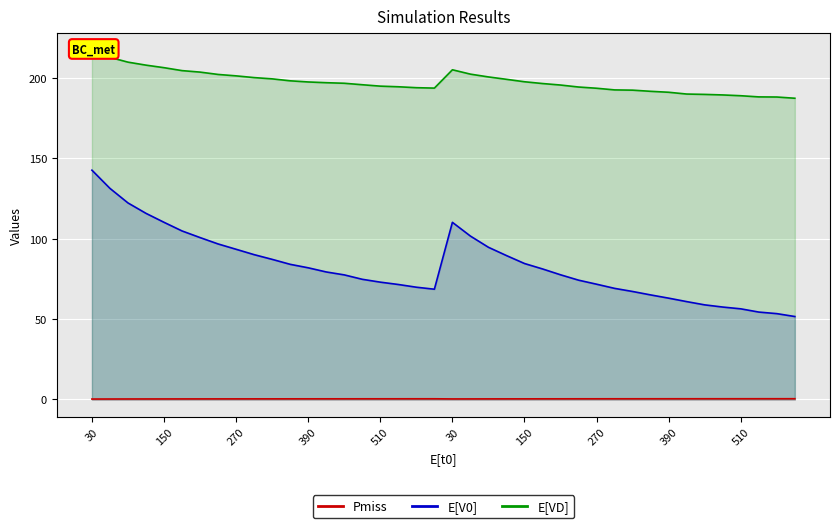

What is the smallest value displayed?

0.2